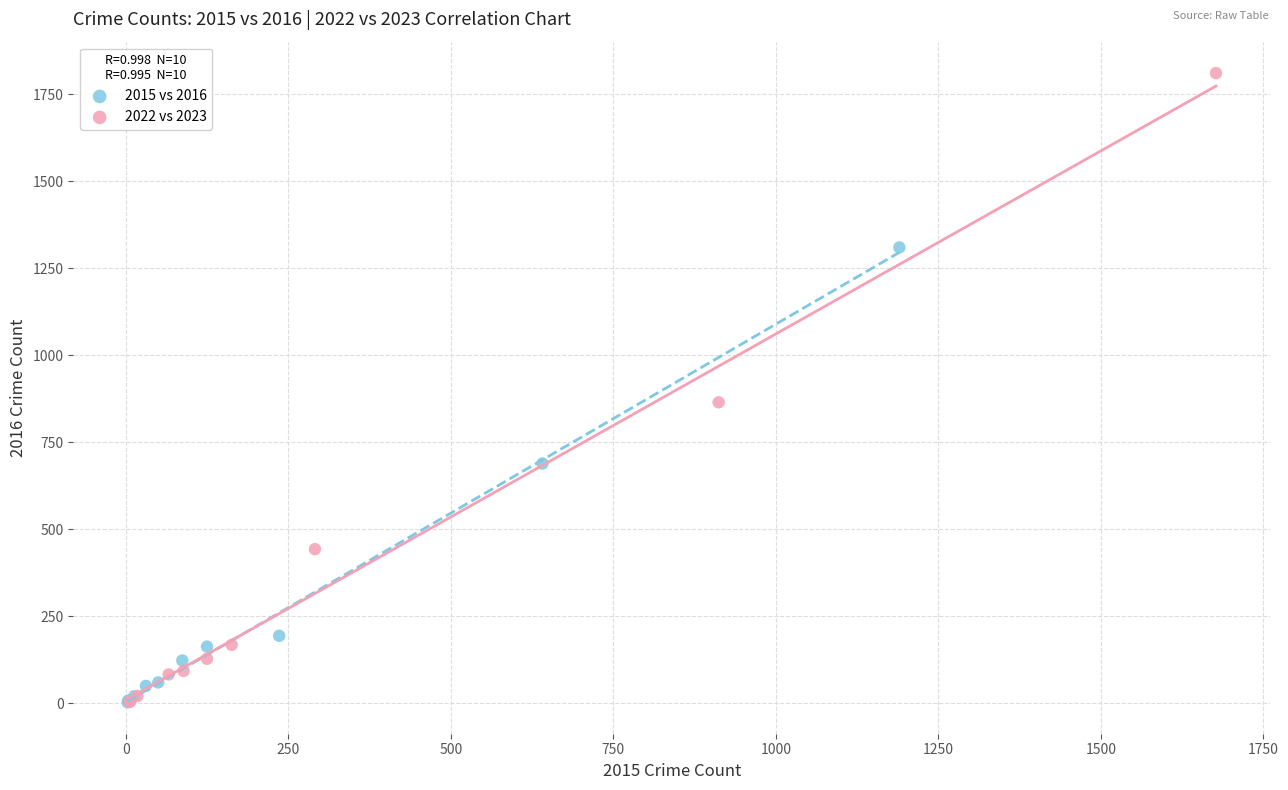

Which series has the widest spread of Y values?

2022 vs 2023